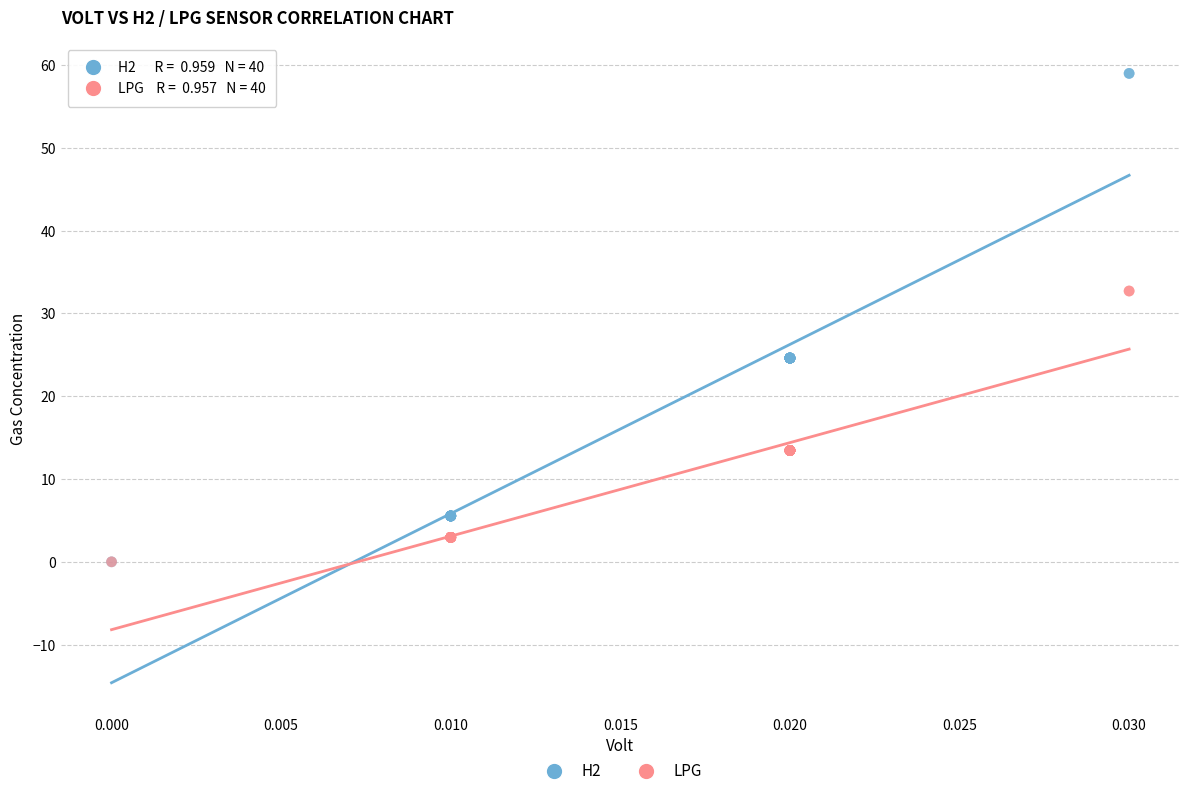

Which series has the largest Y range (max minus min)?

H2